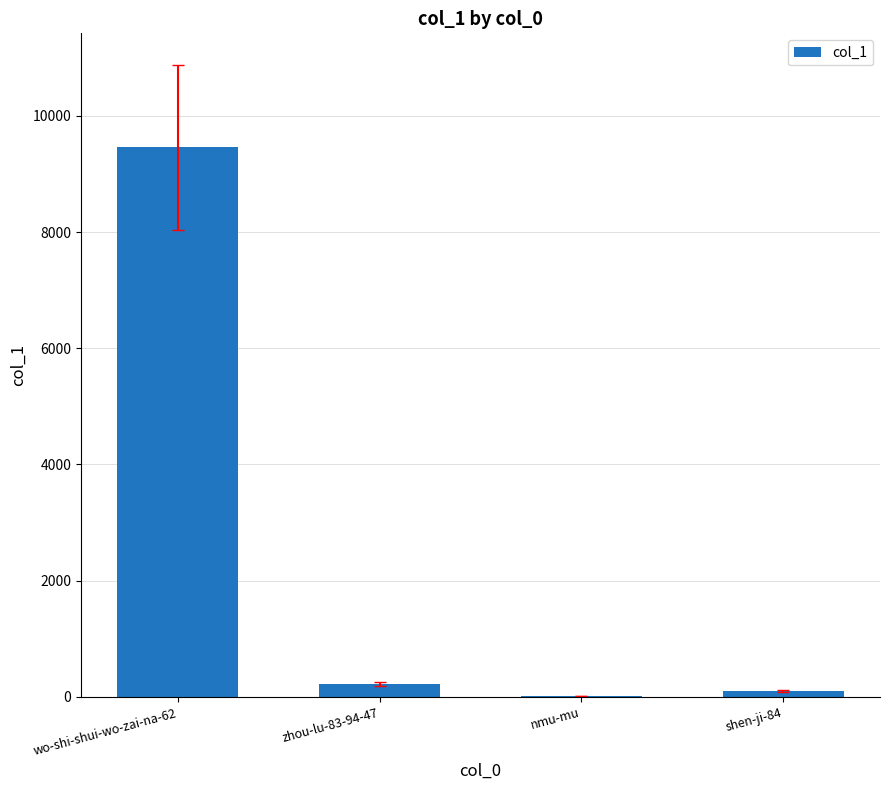

What is the sum of all values?

9787